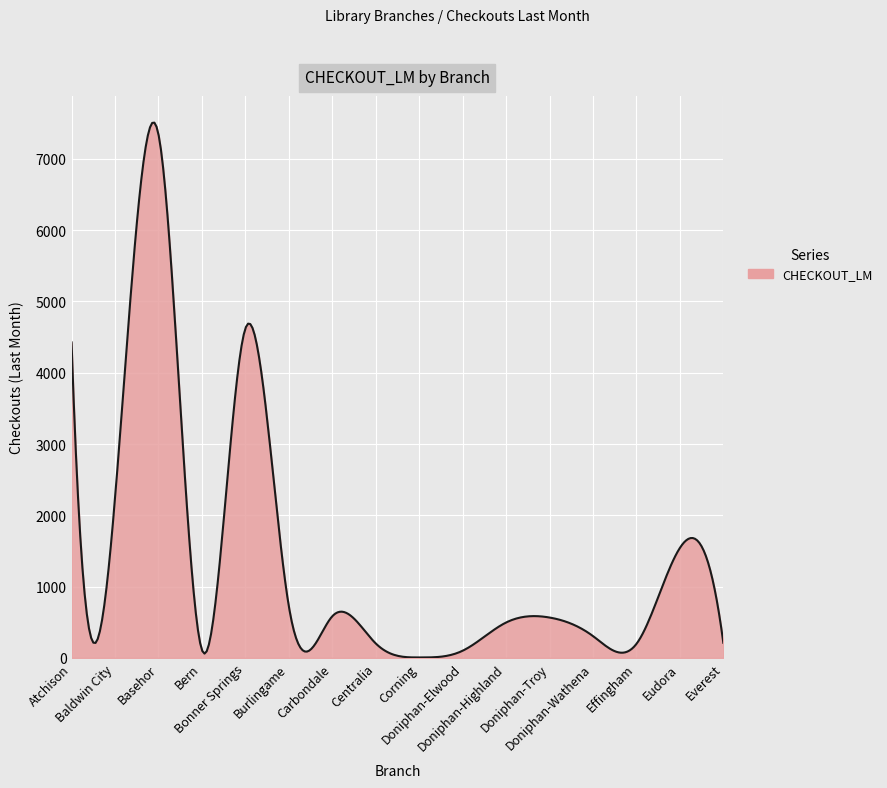

What is the difference between the maximum and minimum values?

7502.1